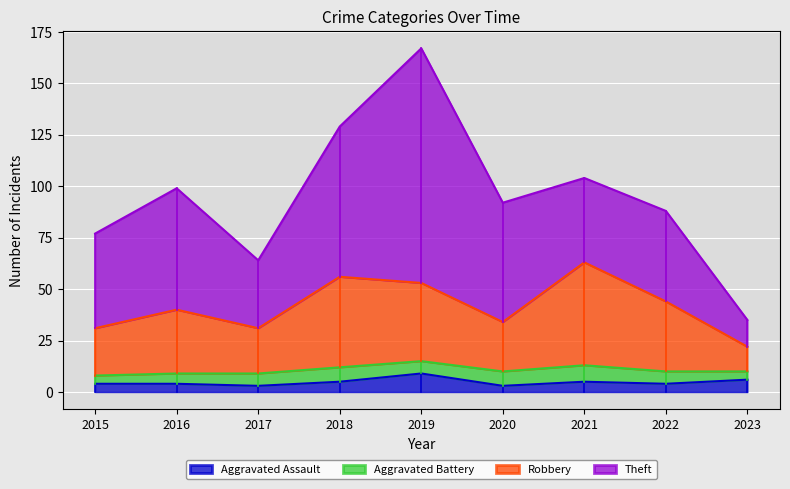

The Robbery series shows 38 at 2018. True or false?

False